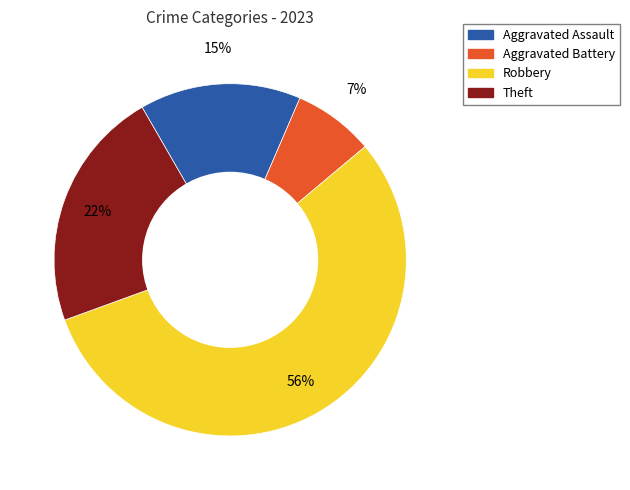

How many slices are in this pie chart?

4